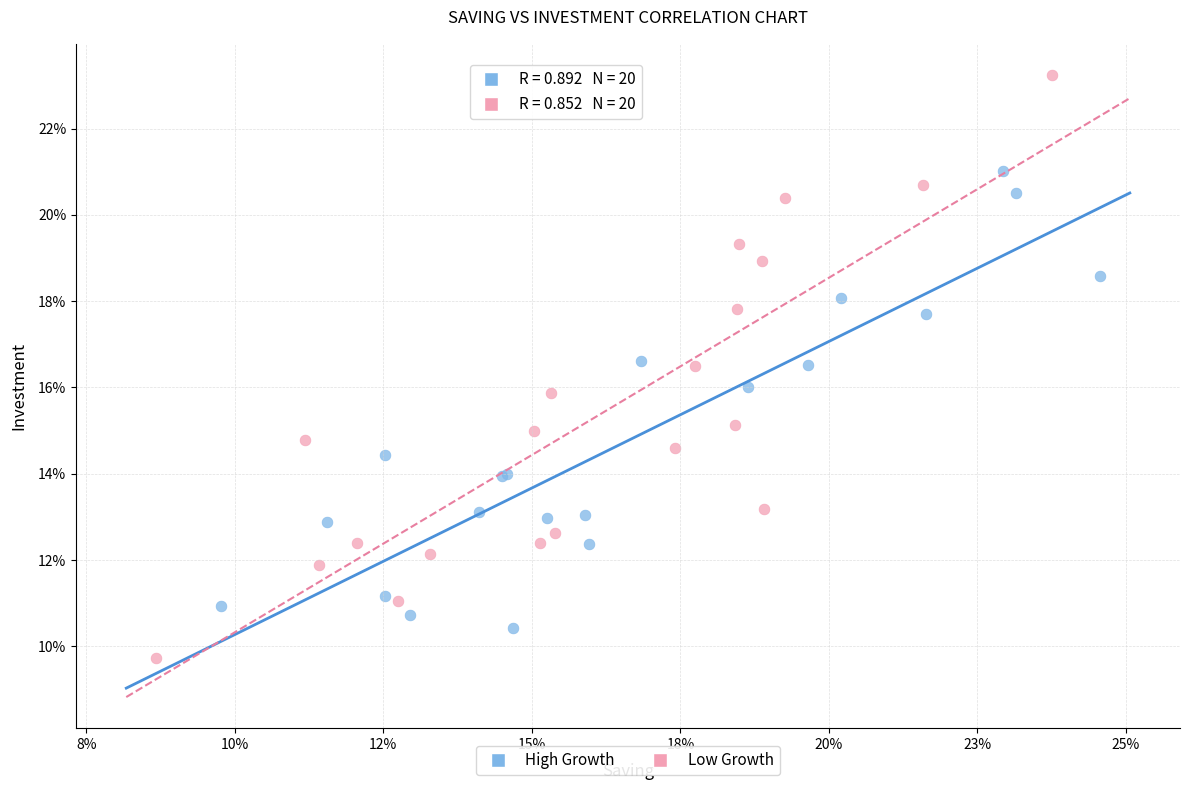

What are all the series names shown in the legend?

High Growth, Low Growth